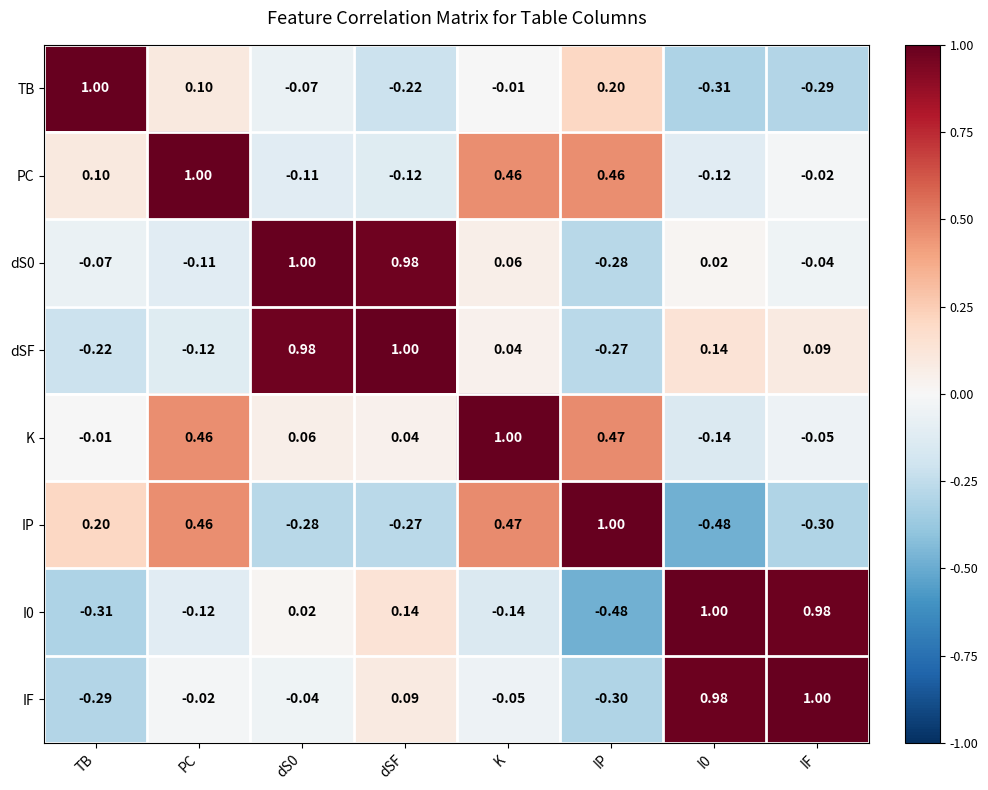

Where is TB nearest to the value 0?

K